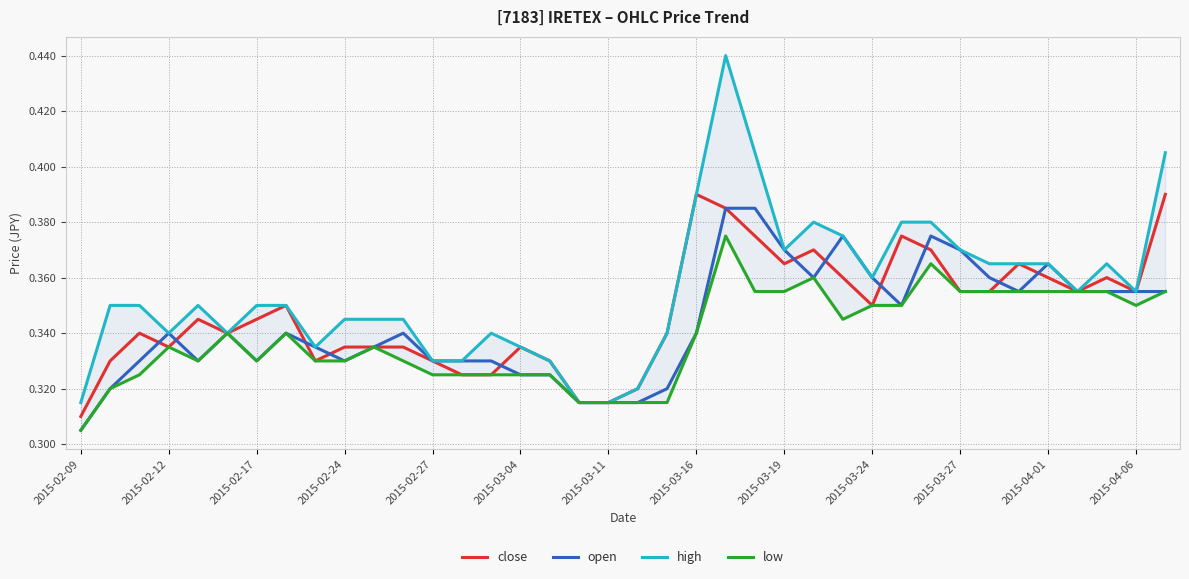

Reading right to left, transcribe all the data shown in this chart.

close: 0.4	0.4	0.4	0.4	0.4	0.4	0.4	0.4	0.4	0.4	0.3	0.4	0.4	0.4	0.4	0.4	0.4	0.3	0.3	0.3	0.3	0.3	0.3	0.3	0.3	0.3	0.3	0.3	0.3	0.3	0.3	0.3	0.3	0.3	0.3	0.3	0.3	0.3
open: 0.4	0.4	0.4	0.4	0.4	0.4	0.4	0.4	0.4	0.3	0.4	0.4	0.4	0.4	0.4	0.4	0.3	0.3	0.3	0.3	0.3	0.3	0.3	0.3	0.3	0.3	0.3	0.3	0.3	0.3	0.3	0.3	0.3	0.3	0.3	0.3	0.3	0.3
high: 0.4	0.4	0.4	0.4	0.4	0.4	0.4	0.4	0.4	0.4	0.4	0.4	0.4	0.4	0.4	0.4	0.4	0.3	0.3	0.3	0.3	0.3	0.3	0.3	0.3	0.3	0.3	0.3	0.3	0.3	0.3	0.3	0.3	0.3	0.3	0.3	0.3	0.3
low: 0.4	0.3	0.4	0.4	0.4	0.4	0.4	0.4	0.4	0.3	0.3	0.3	0.4	0.4	0.4	0.4	0.3	0.3	0.3	0.3	0.3	0.3	0.3	0.3	0.3	0.3	0.3	0.3	0.3	0.3	0.3	0.3	0.3	0.3	0.3	0.3	0.3	0.3